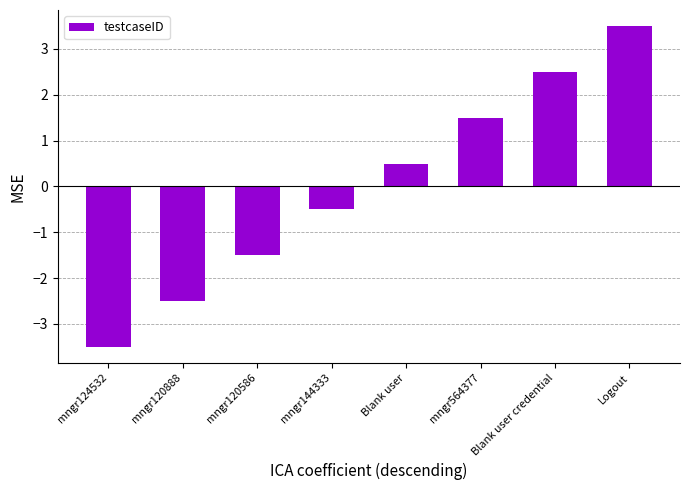

Reading right to left, transcribe all the data shown in this chart.

Logout=3.5	Blank user credential=2.5	mngr564377=1.5	Blank user=0.5	mngr144333=-0.5	mngr120586=-1.5	mngr120888=-2.5	mngr124532=-3.5